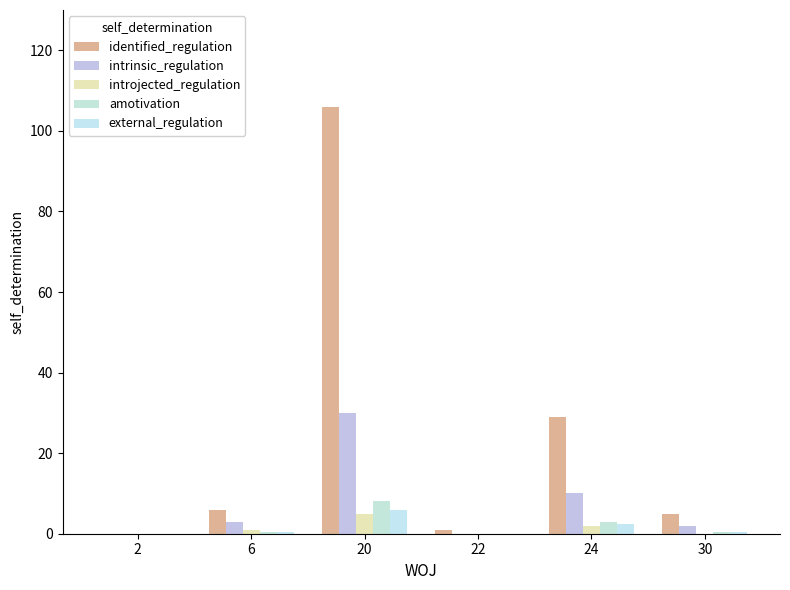

How many distinct data groups are displayed?

5